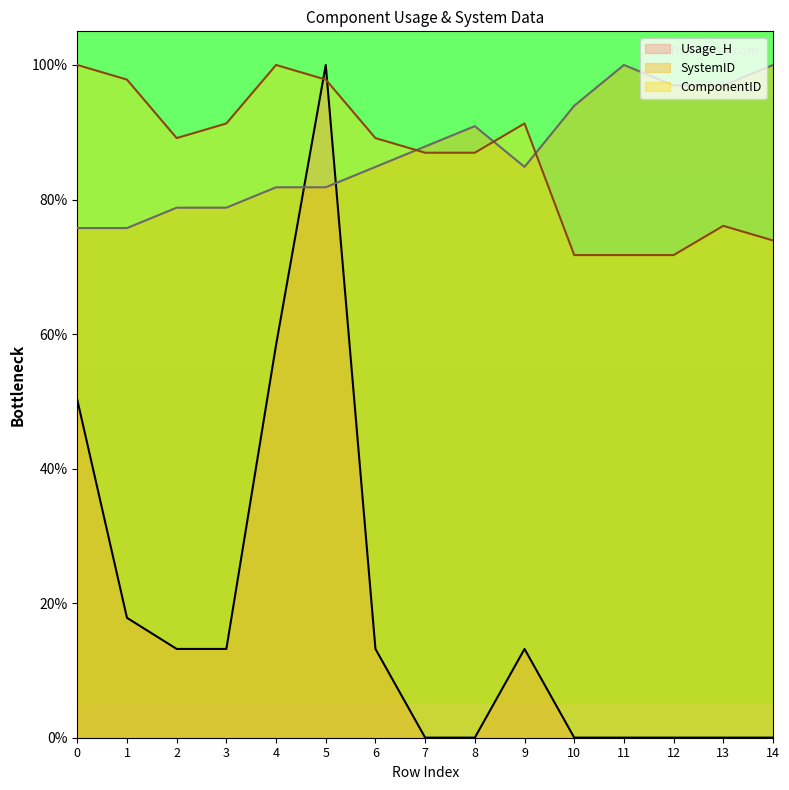

Rank the categories by SystemID value from lowest to highest.

0, 1, 2, 3, 4, 5, 6, 9, 7, 8, 10, 12, 13, 11, 14